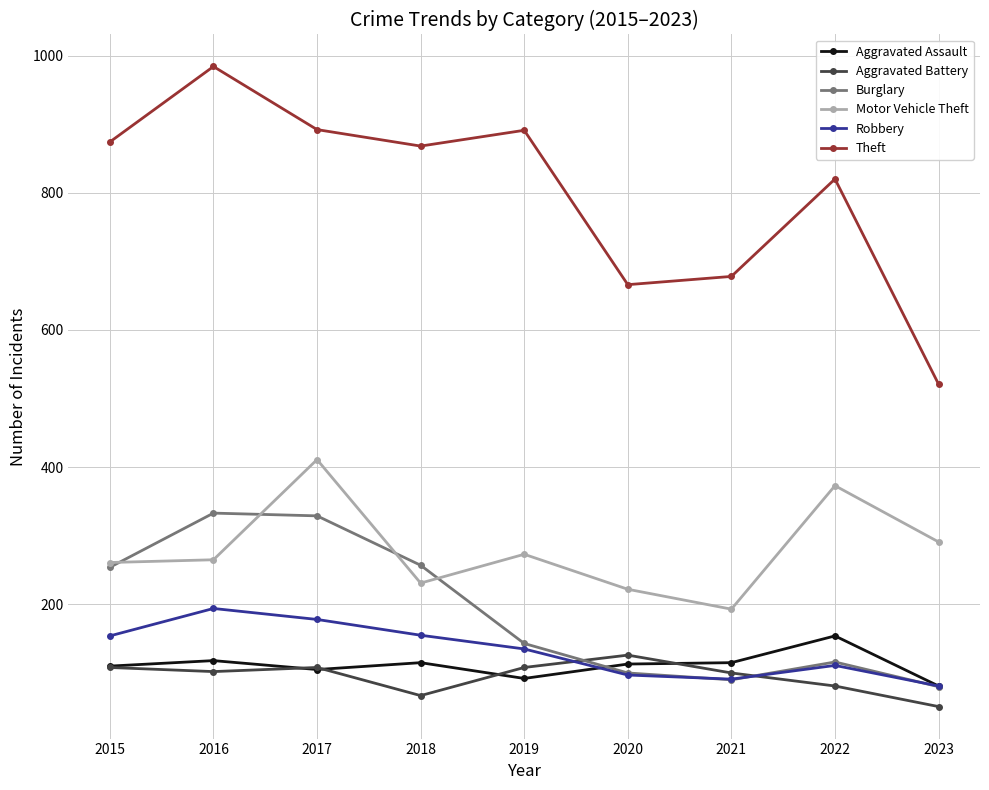

Is the value of Motor Vehicle Theft at 2015 greater than the value of Theft at 2017?

No